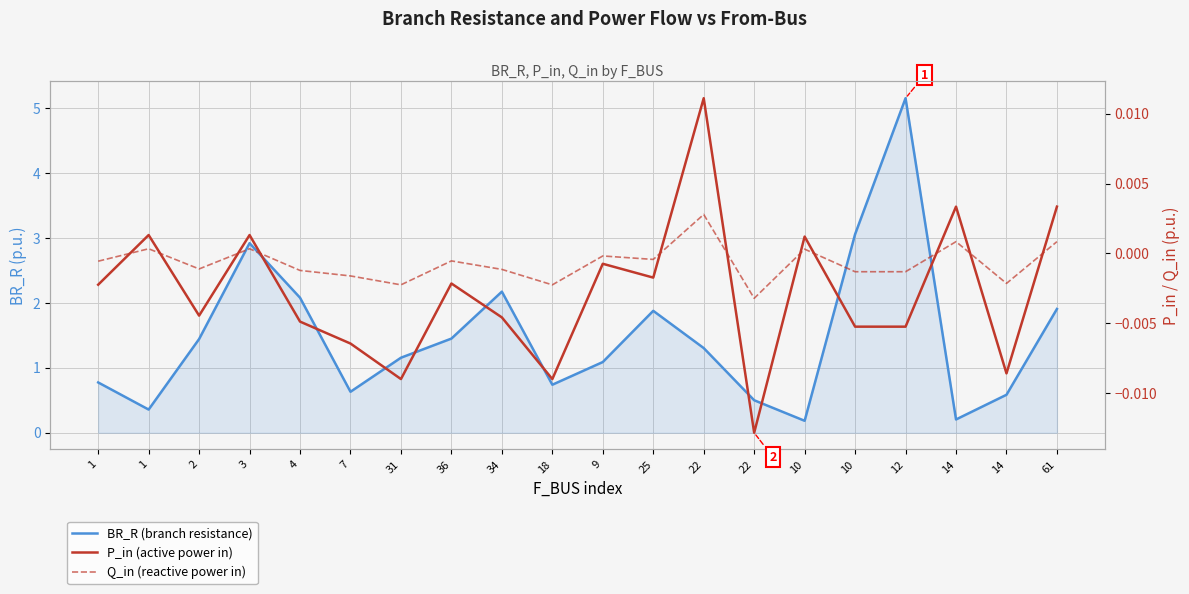

How many values in the BR_R (branch resistance) series are below 1?

8